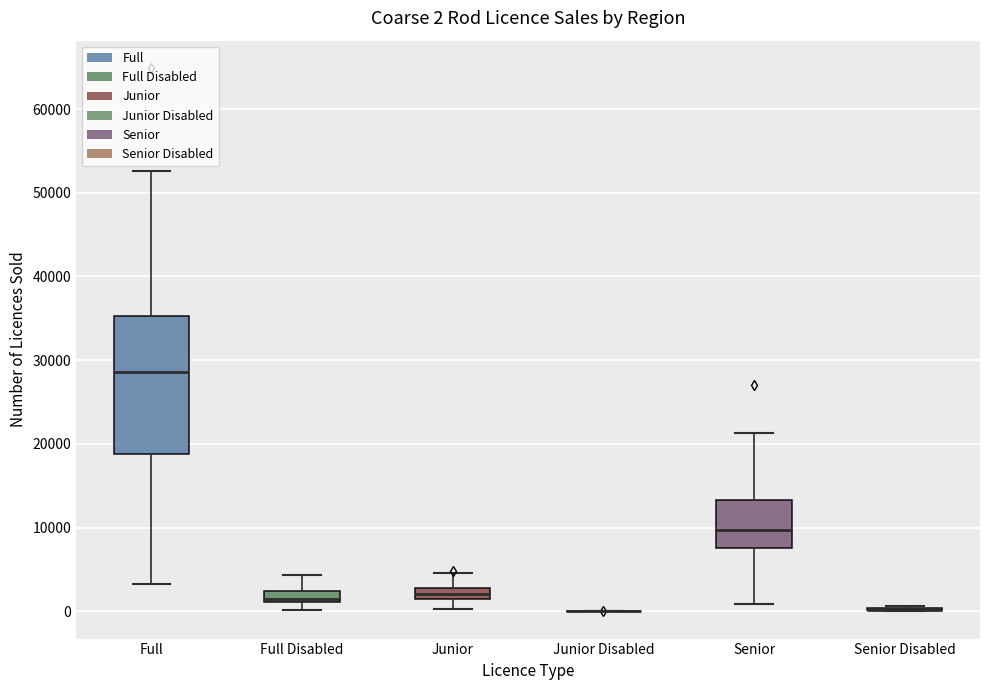

Which box is the tallest, from its lower edge to its upper edge?

Full